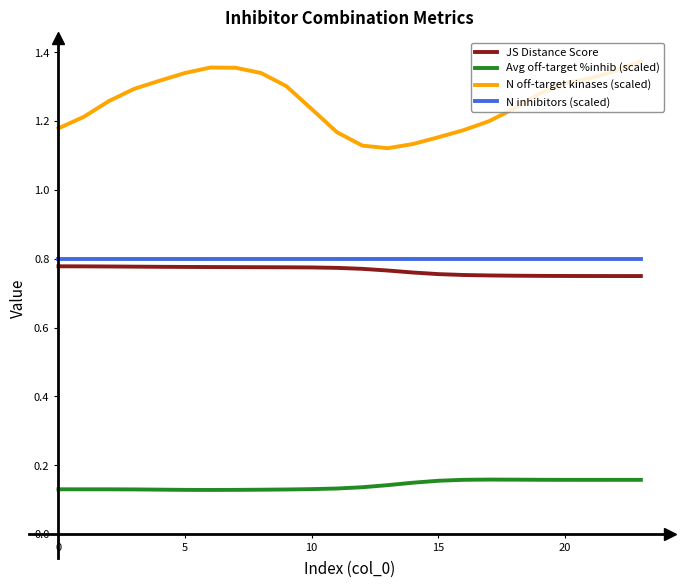

True or false: N off-target kinases (scaled) and Avg off-target %inhib (scaled) cross at least once.

False